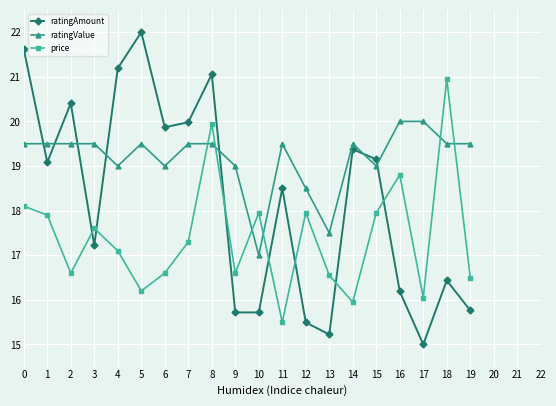

What is the minimum value shown in the chart?

15.0